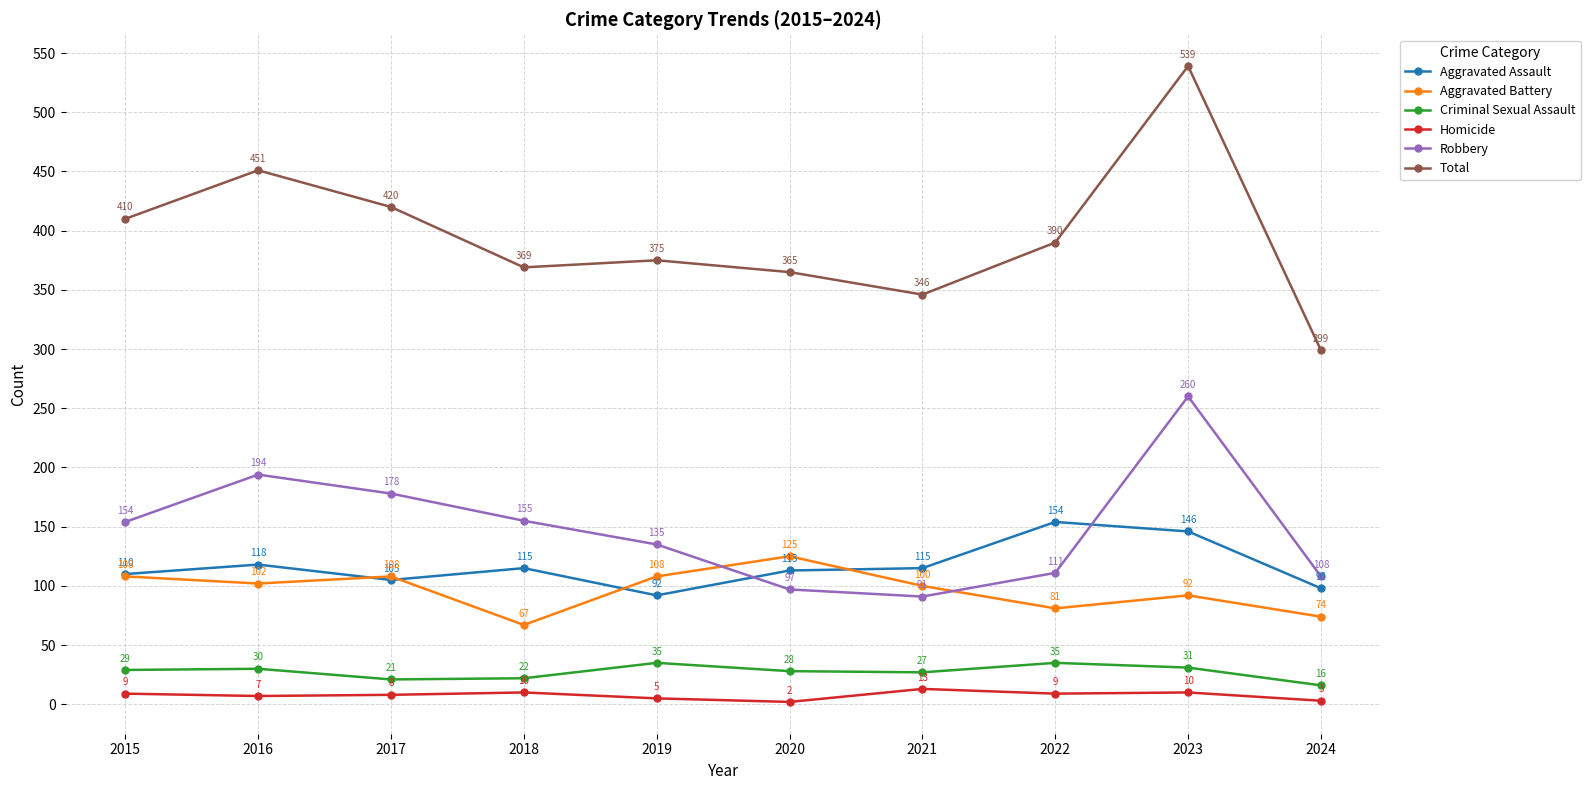

At which label is Aggravated Assault closest to 123?

2016